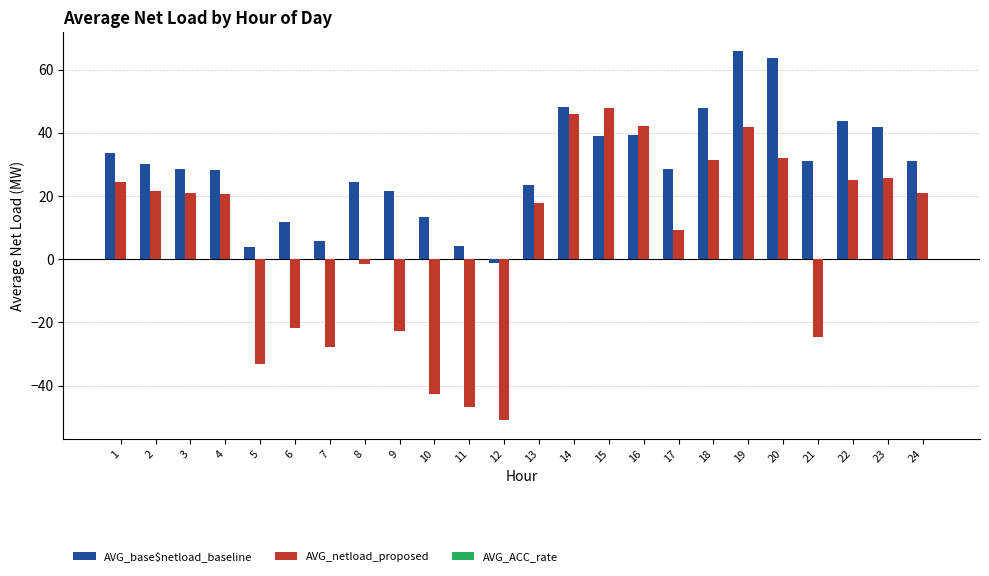

At which category is the sum across all series the highest?

19